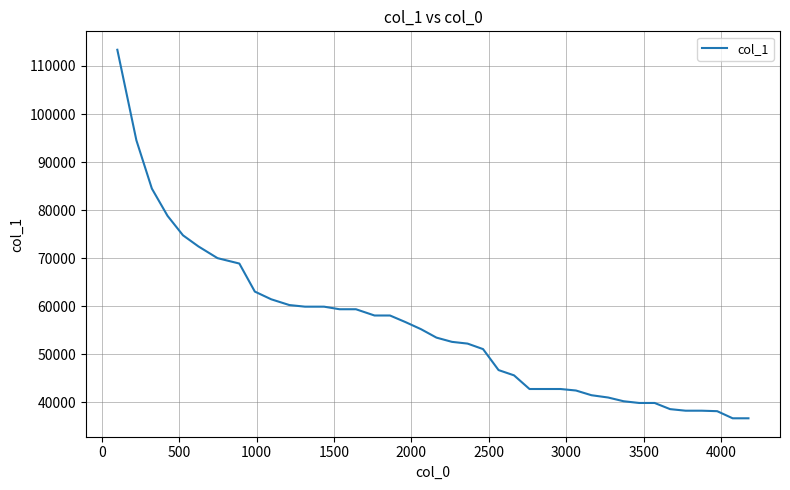

What is the maximum value shown in the chart?

113375